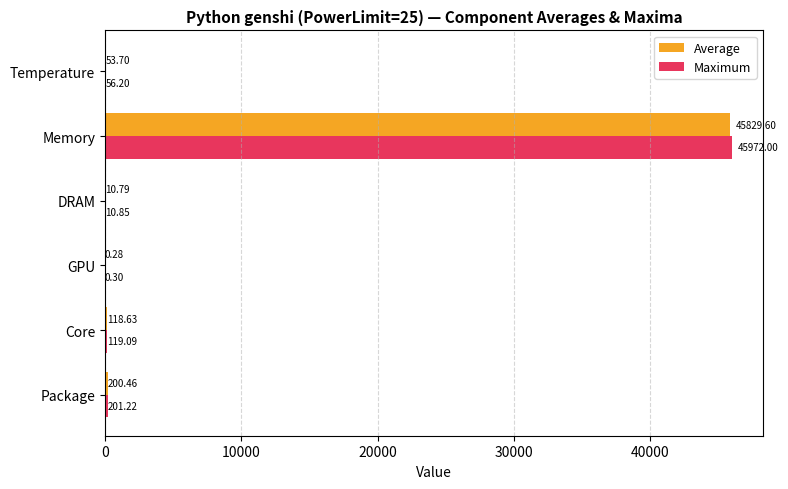

Which series has the largest total across all categories?

Maximum